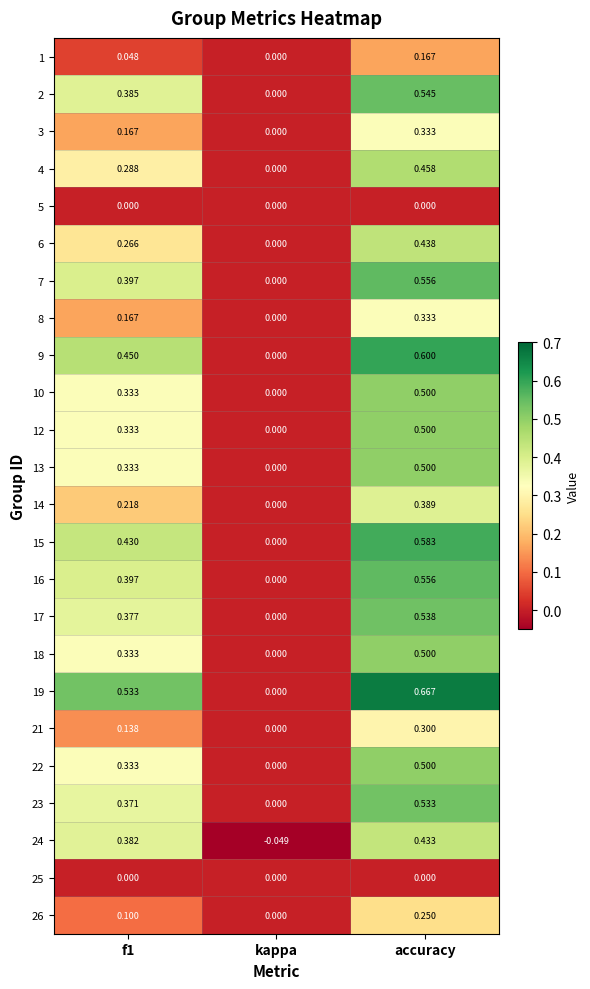

Which category has the lowest value in the 21 series?

kappa